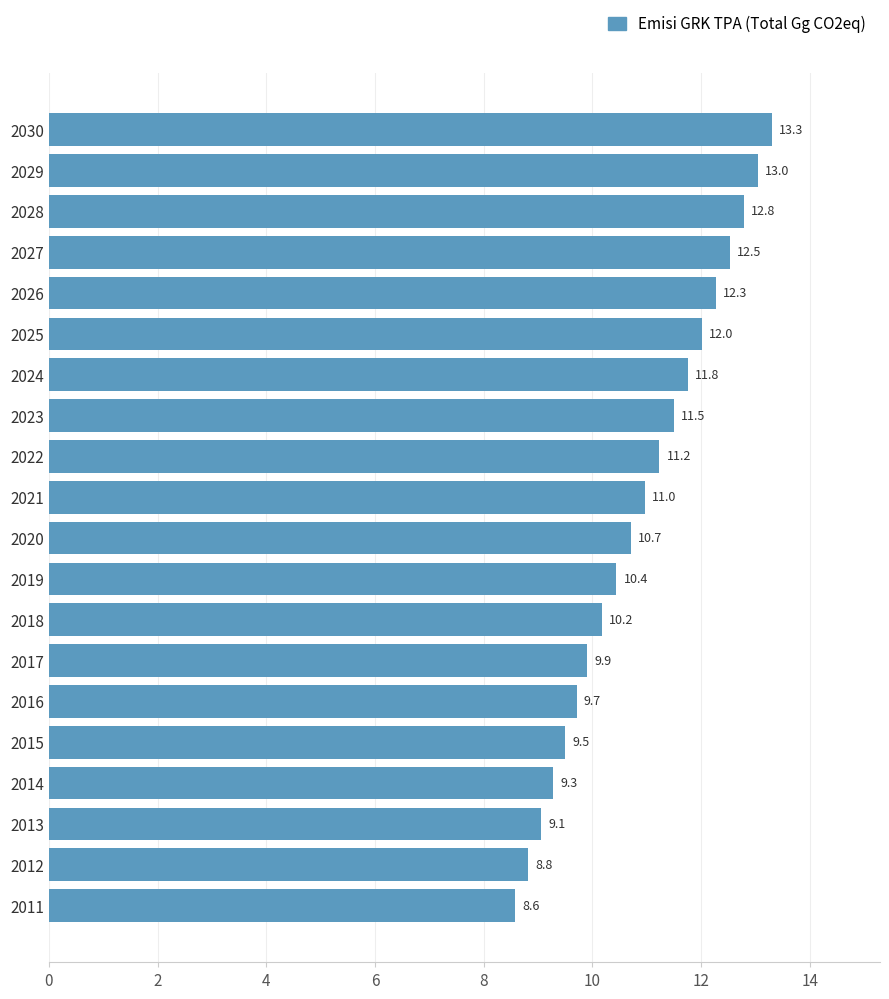

The value at 2026 is 20.6. True or false?

False